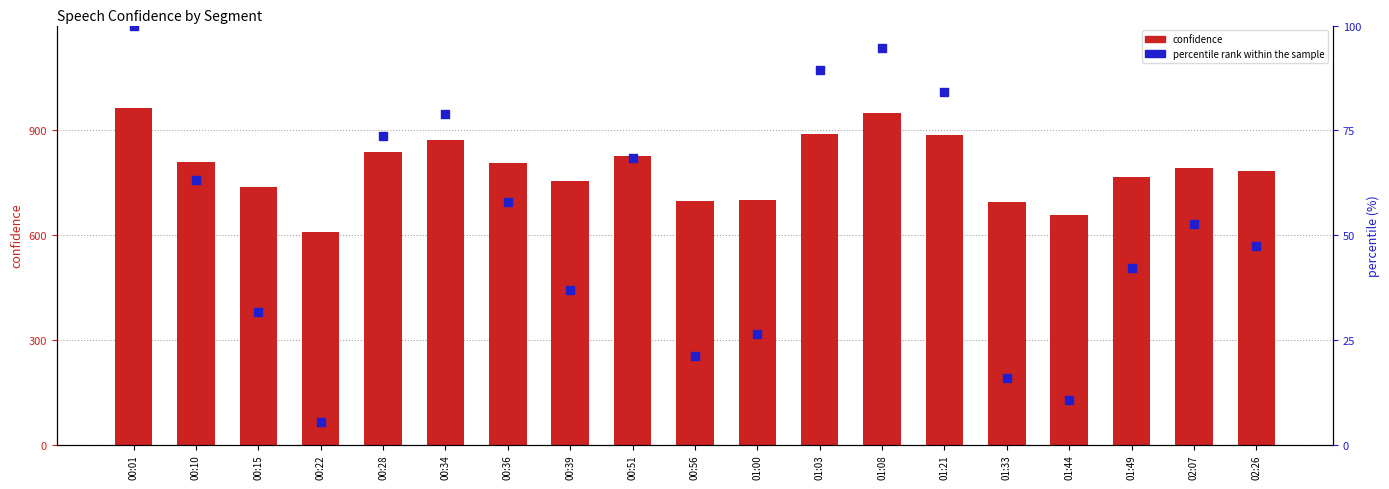

Which series has the largest Y range (max minus min)?

confidence